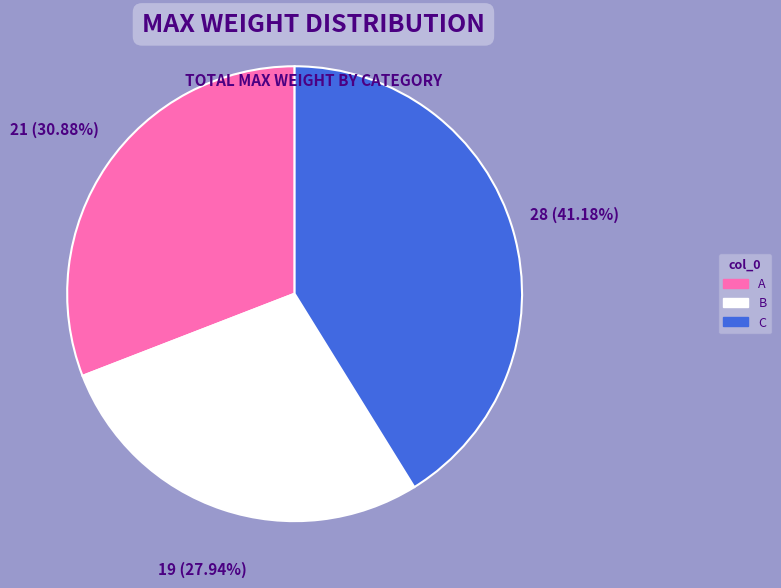

What percentage is the C slice, to the nearest percent?

41%